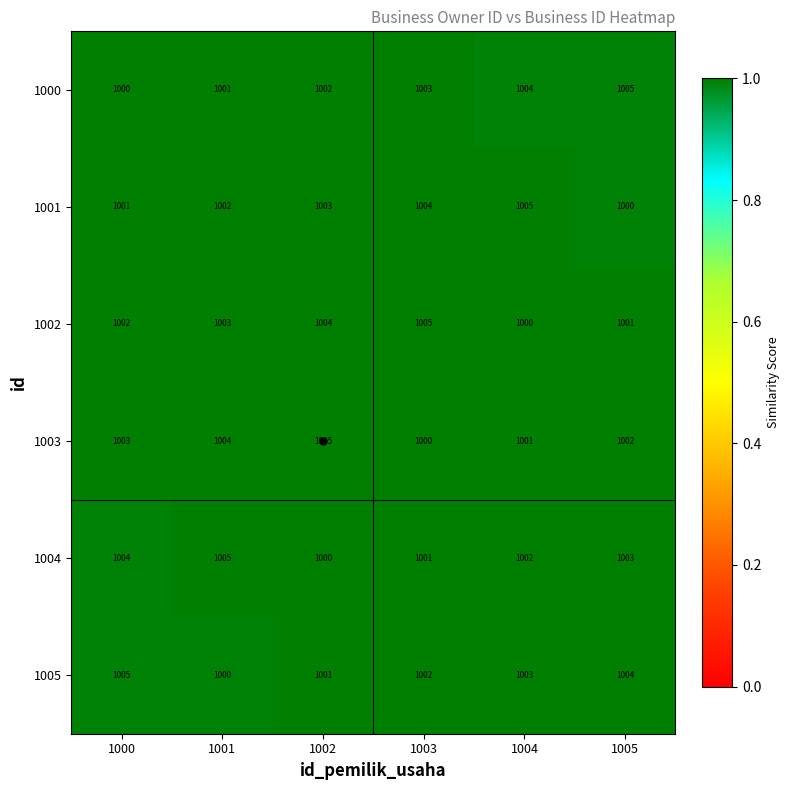

What is the sum of the 1004 values at 1003 and 1001?

2006